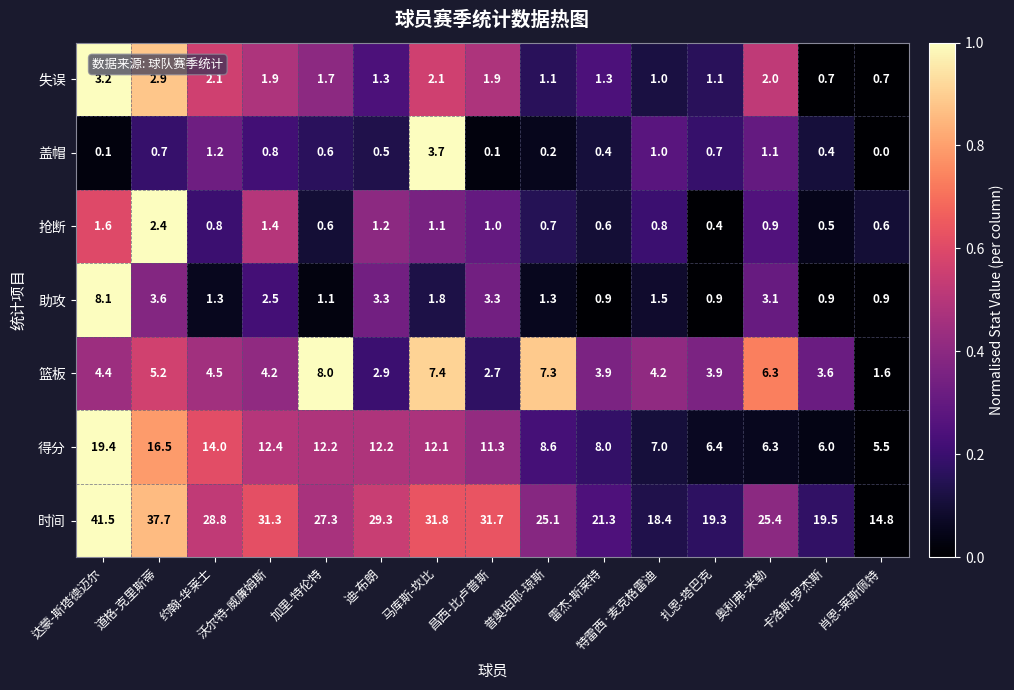

True or false: 时间 has a value of 31.7 at 昌西-比卢普斯.

True